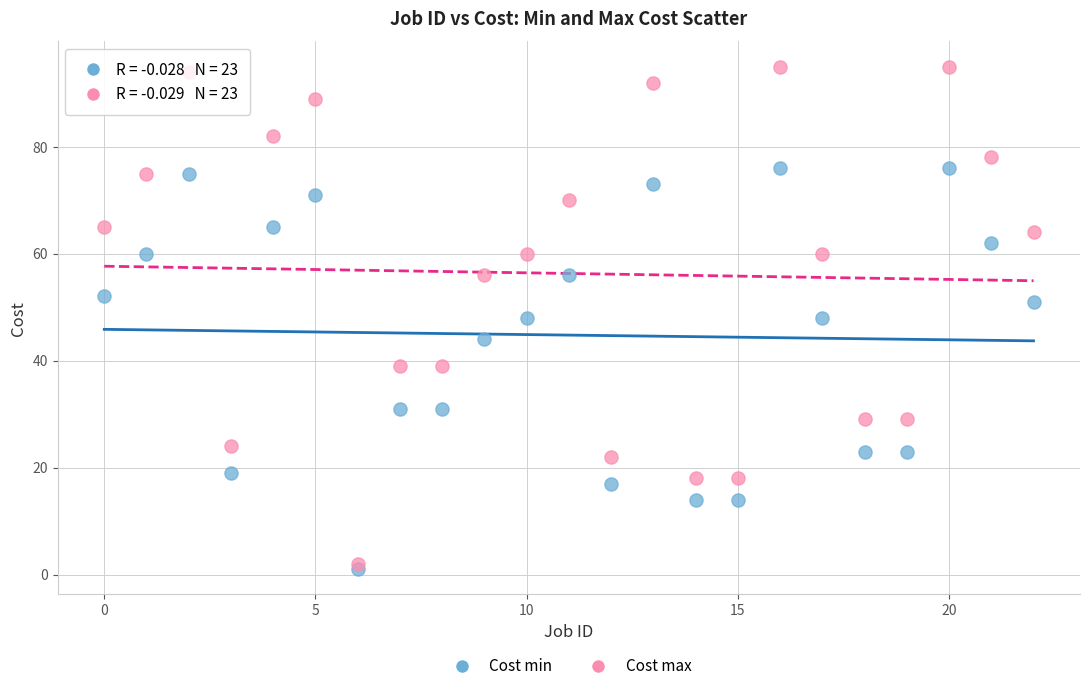

What are all the series names shown in the legend?

Cost min, Cost max